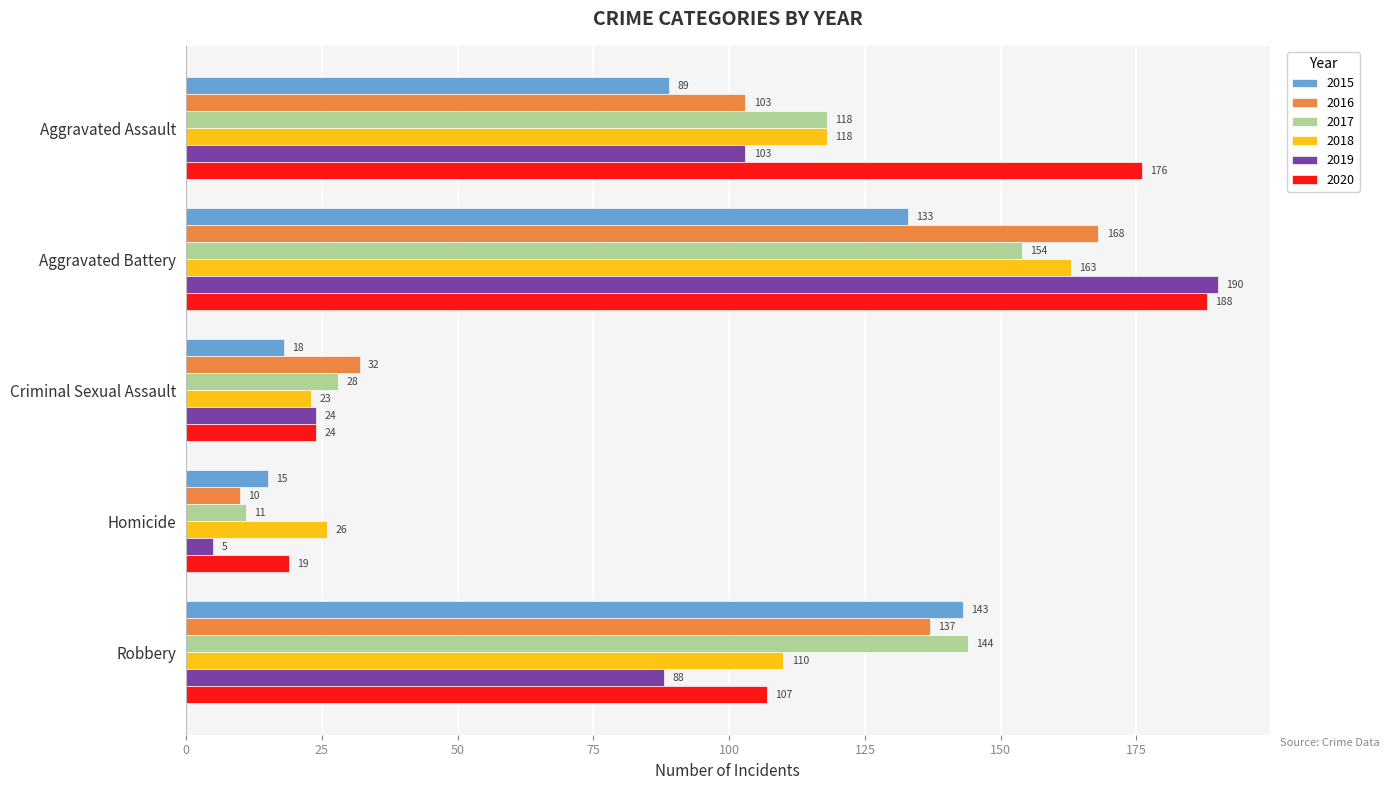

Is it true that 2017 equals 11 at Homicide?

True